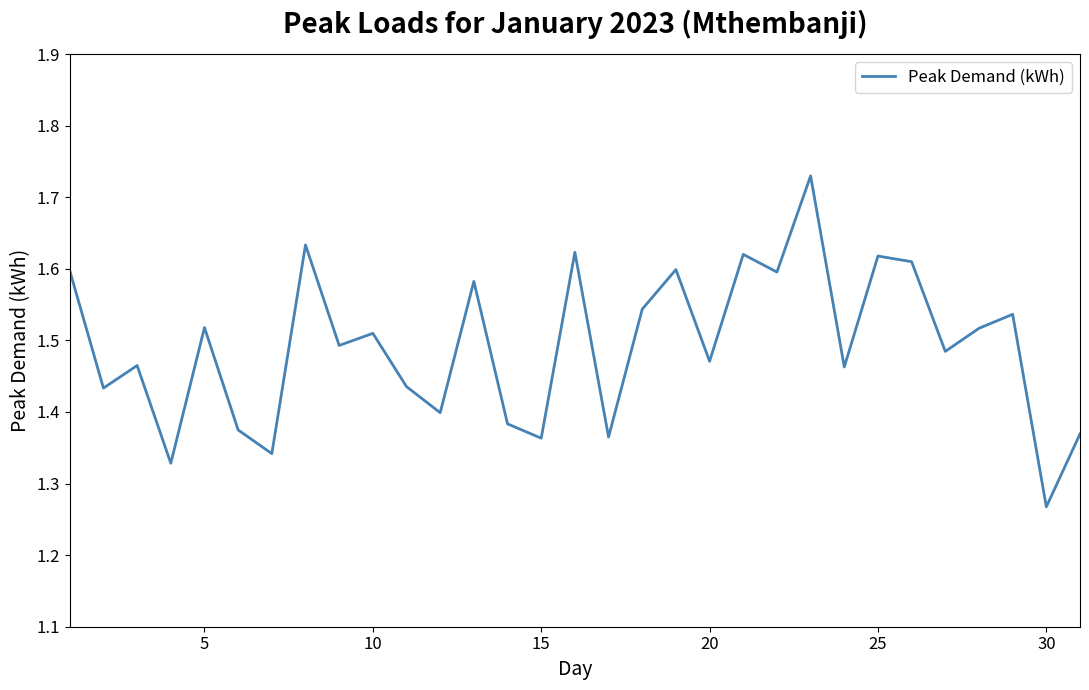

What is the difference between the maximum and minimum values?

0.5